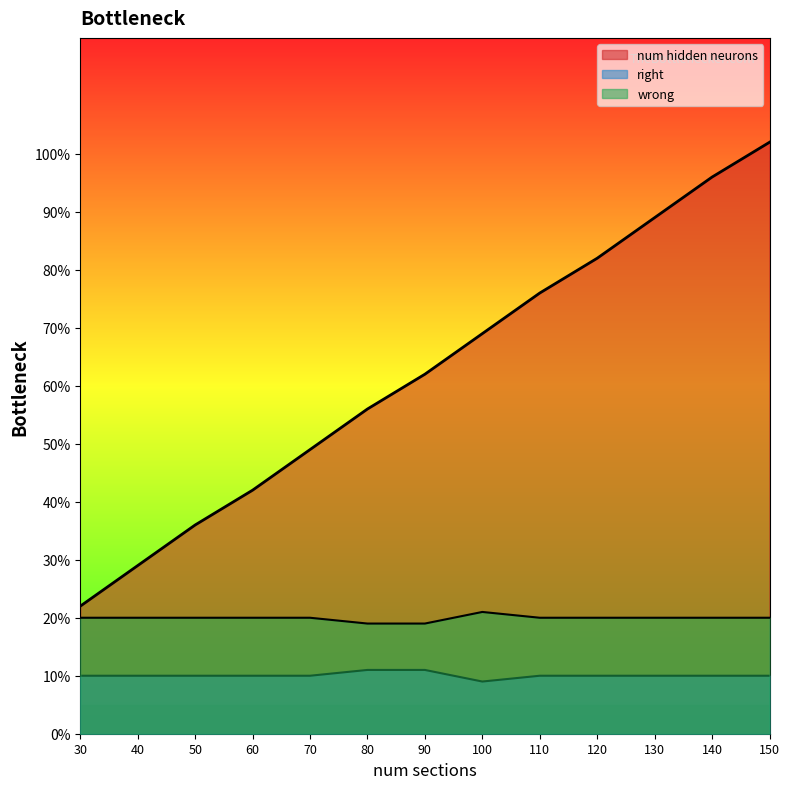

Where does the num hidden neurons series first go above 62?

100